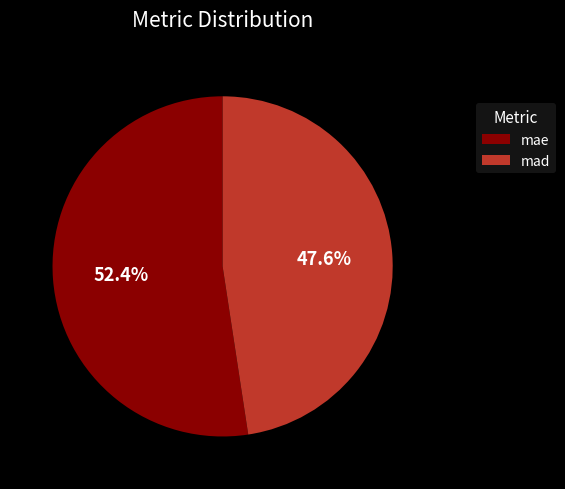

Between mad and mae, which is larger?

mae